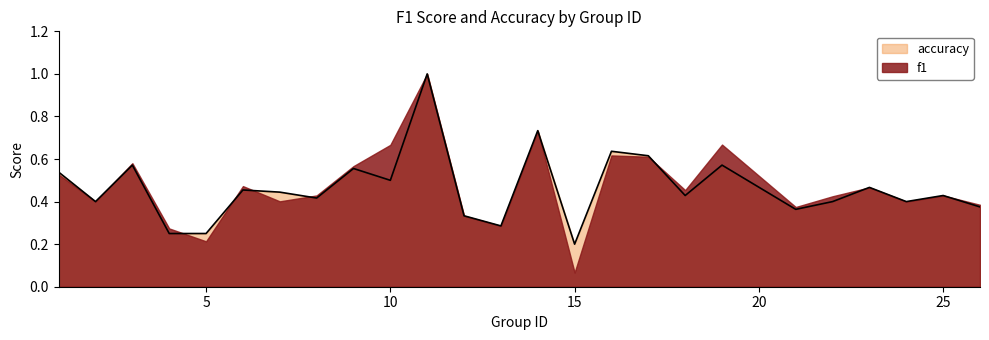

What is the difference between the maximum and second lowest values?

0.8